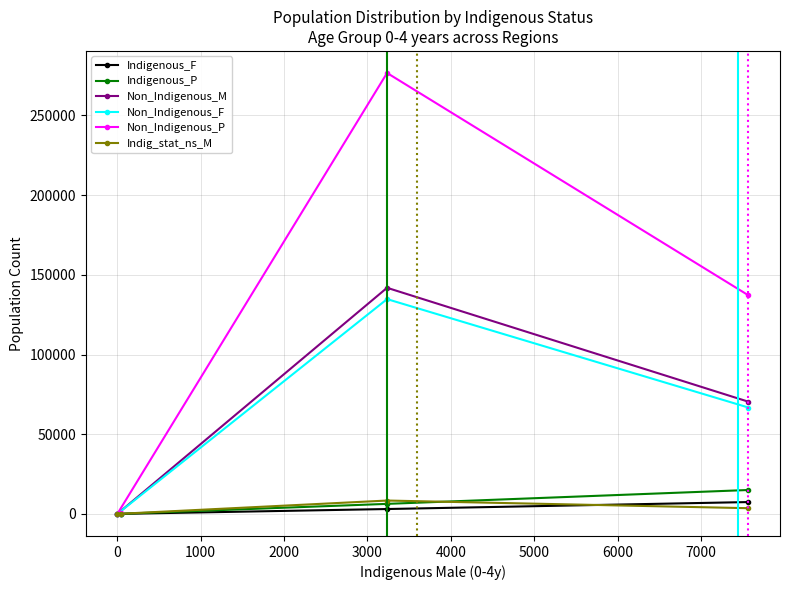

Which series has the largest range (max minus min)?

Non_Indigenous_P